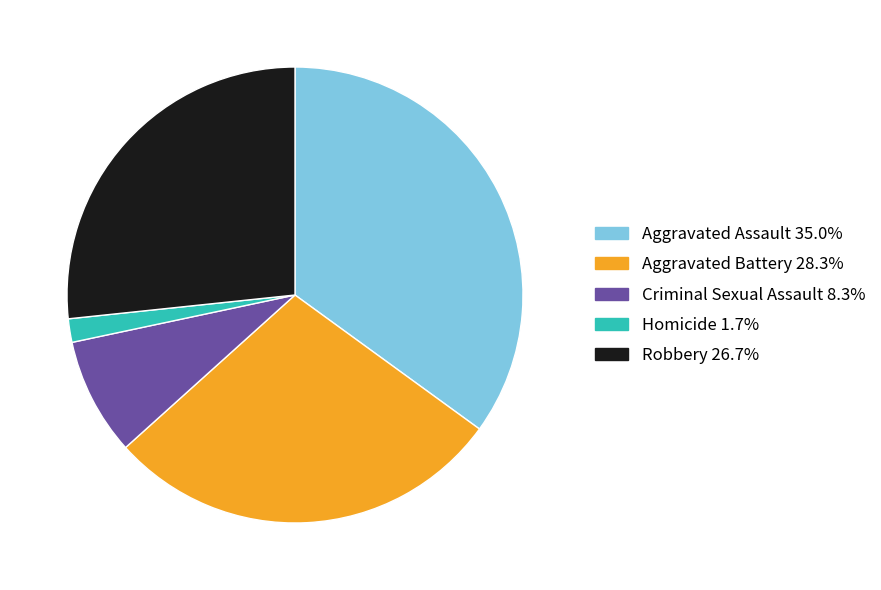

What is the ratio of the value at Aggravated Battery to the value at Aggravated Assault?

0.8